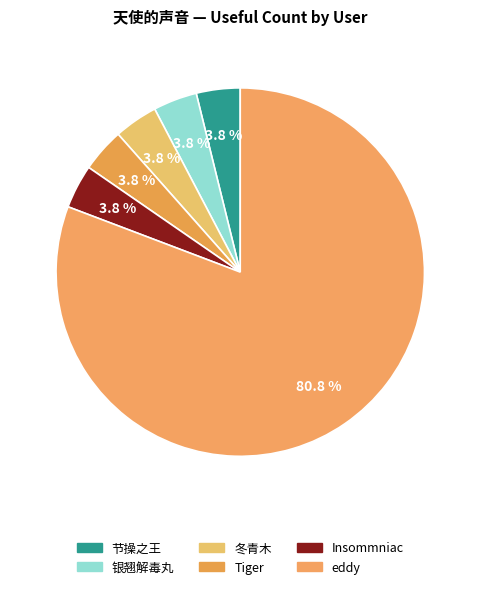

How many slices are in this pie chart?

6